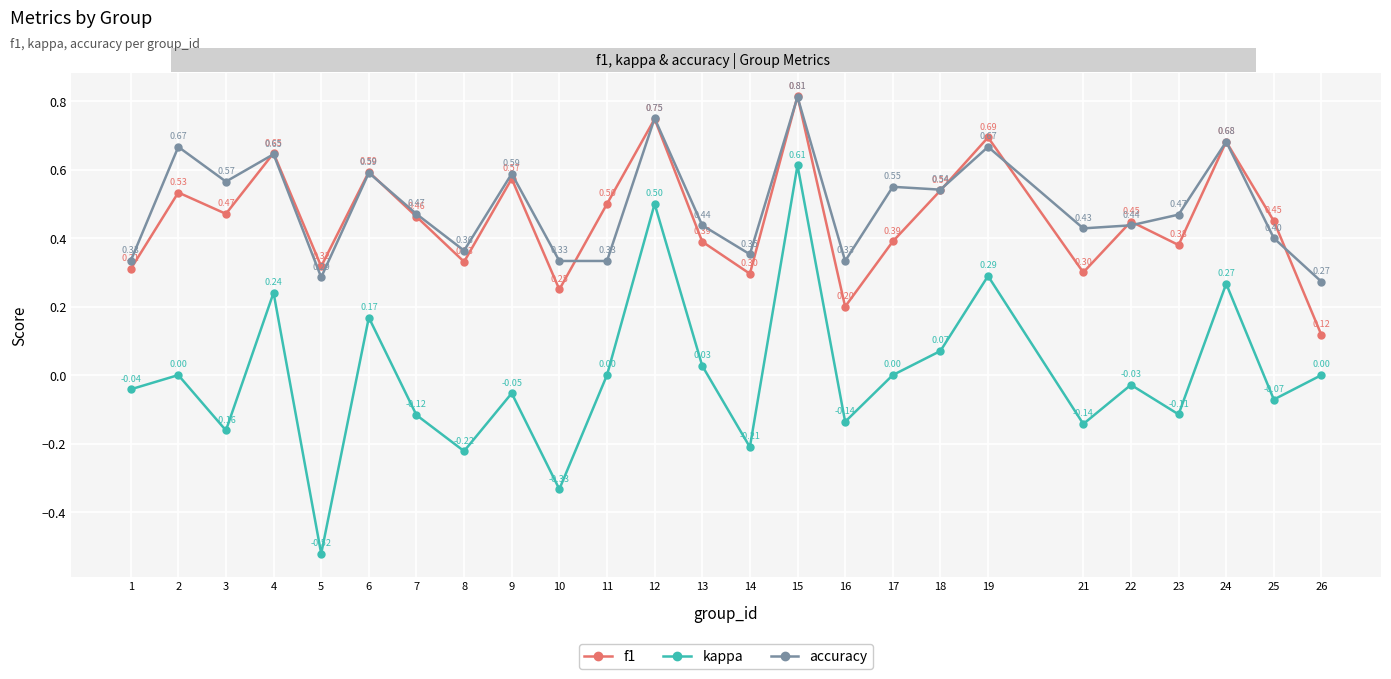

Where is the first local minimum for accuracy?

3